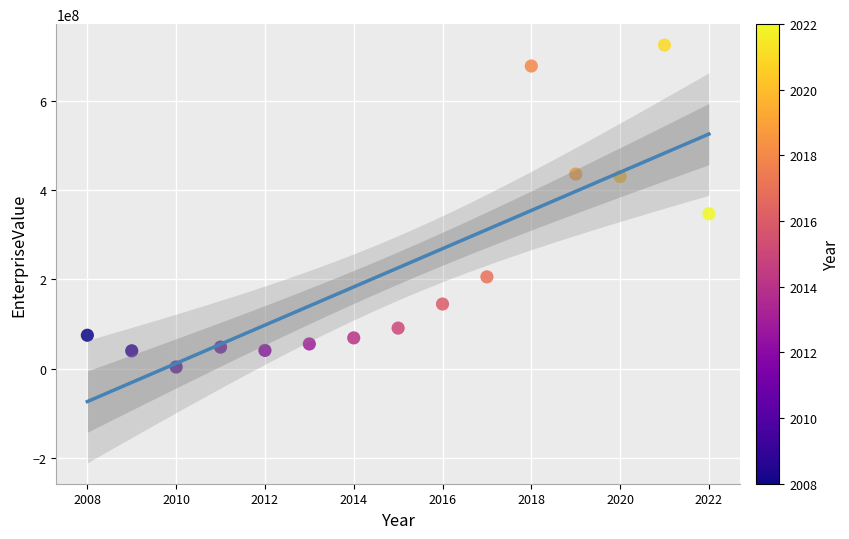

What Y value in the scatter plot is closest to 364326889?

346977024.0